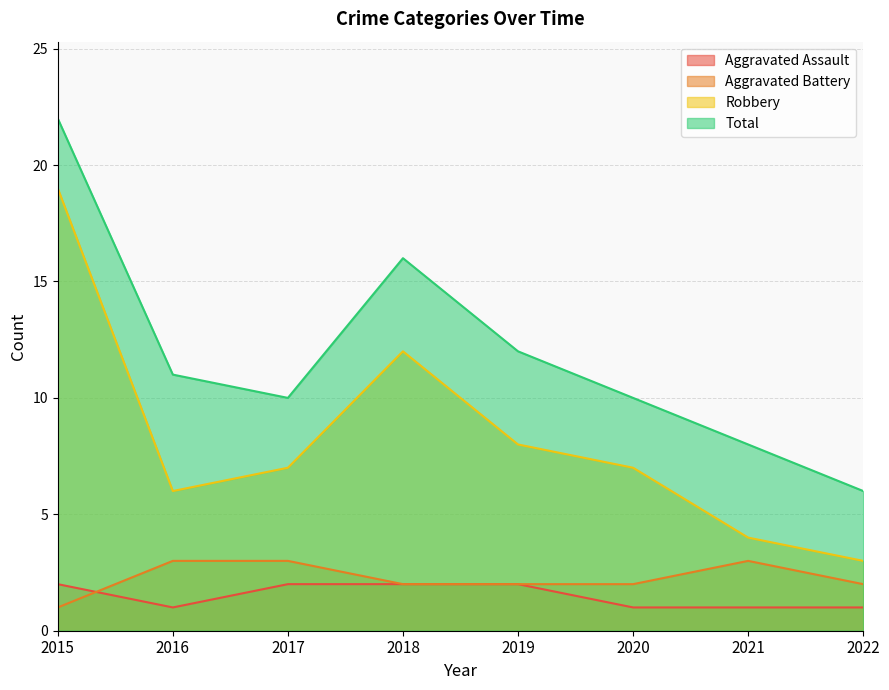

Reading right to left, transcribe all the data shown in this chart.

Aggravated Assault: 2022=1	2021=1	2020=1	2019=2	2018=2	2017=2	2016=1	2015=2
Aggravated Battery: 2022=2	2021=3	2020=2	2019=2	2018=2	2017=3	2016=3	2015=1
Robbery: 2022=3	2021=4	2020=7	2019=8	2018=12	2017=7	2016=6	2015=19
Total: 2022=6	2021=8	2020=10	2019=12	2018=16	2017=10	2016=11	2015=22